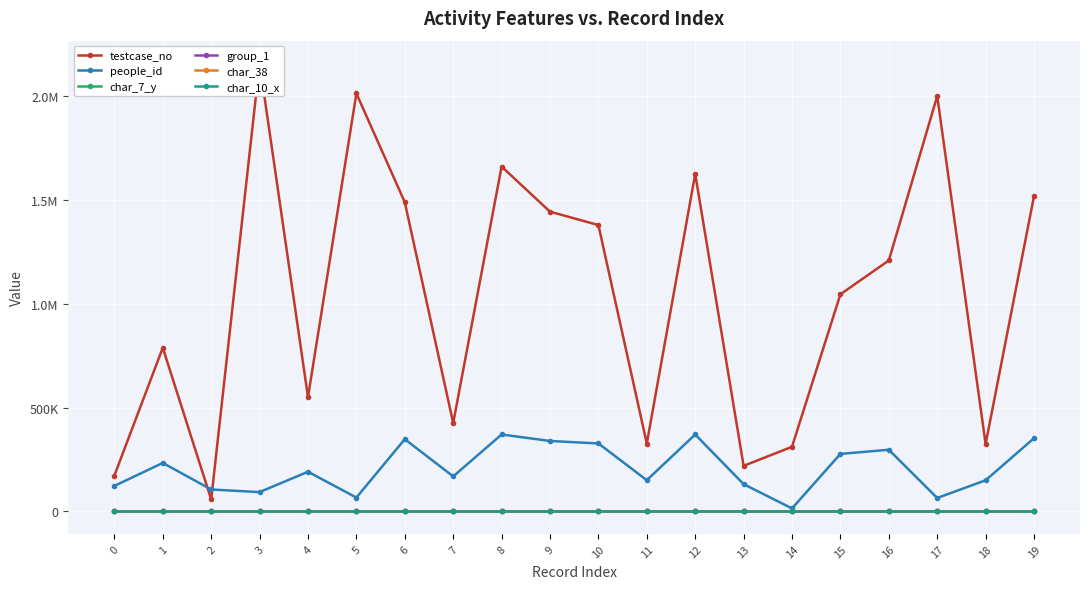

Rank the series by their maximum value, from lowest to highest.

group_1, char_10_x, char_7_y, char_38, people_id, testcase_no